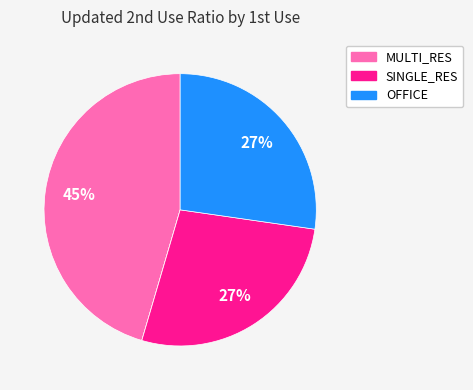

Does any single category account for the majority?

No